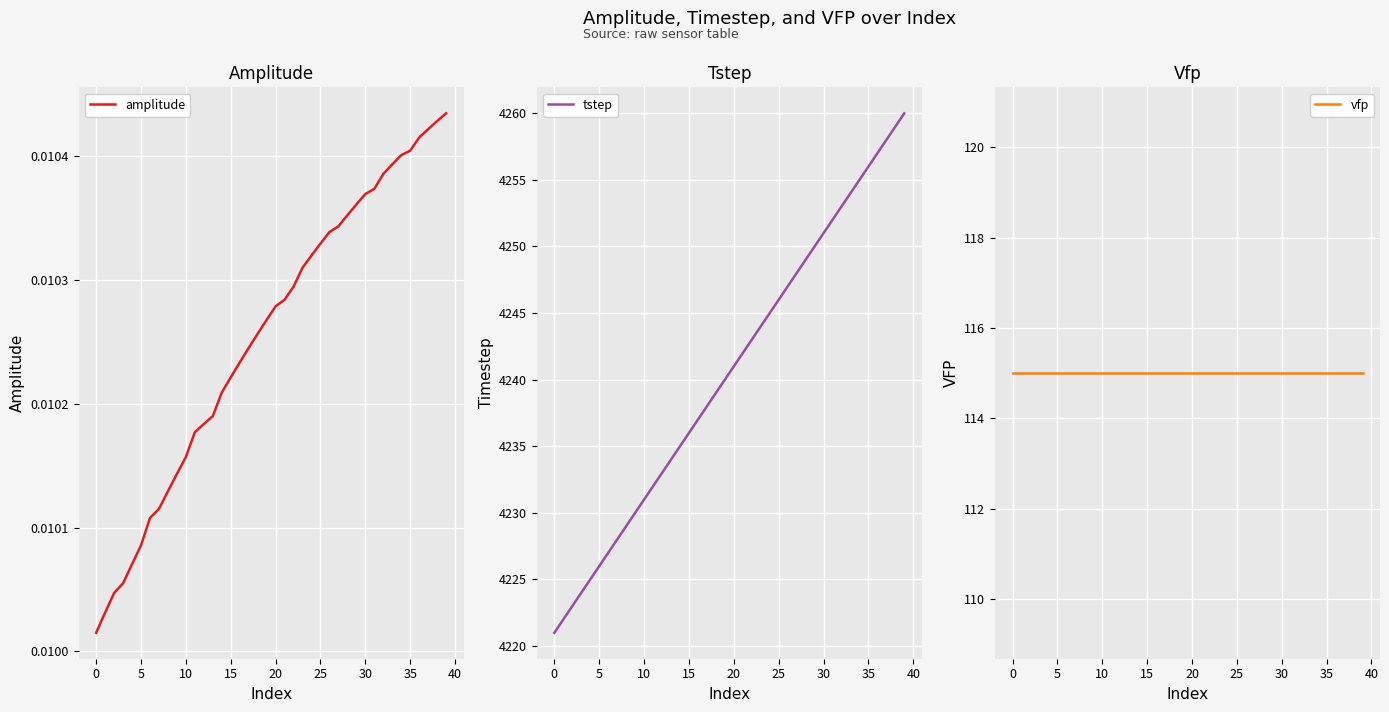

What is the label of the 22nd point from the left?

21